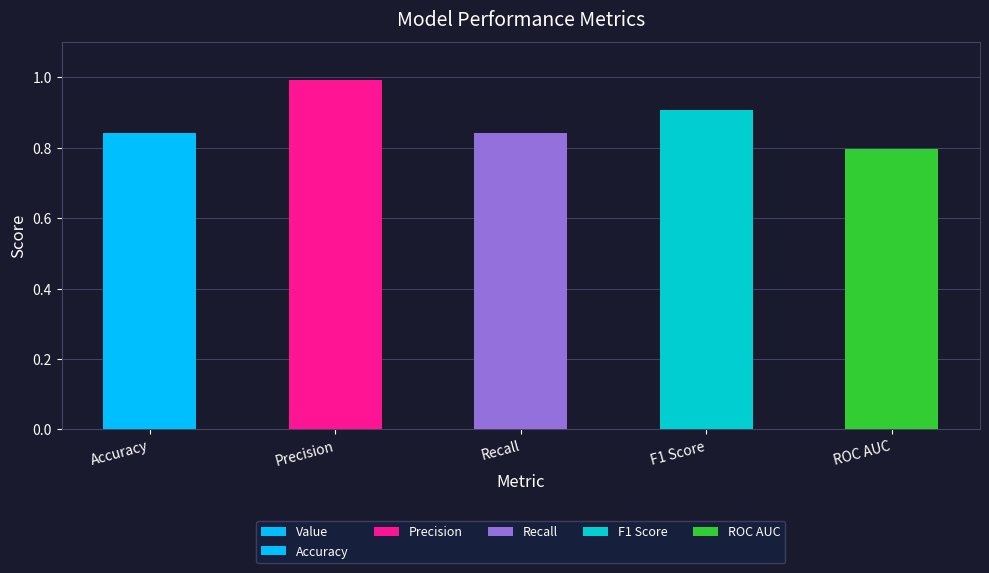

At which label is the value closest to 0?

ROC AUC